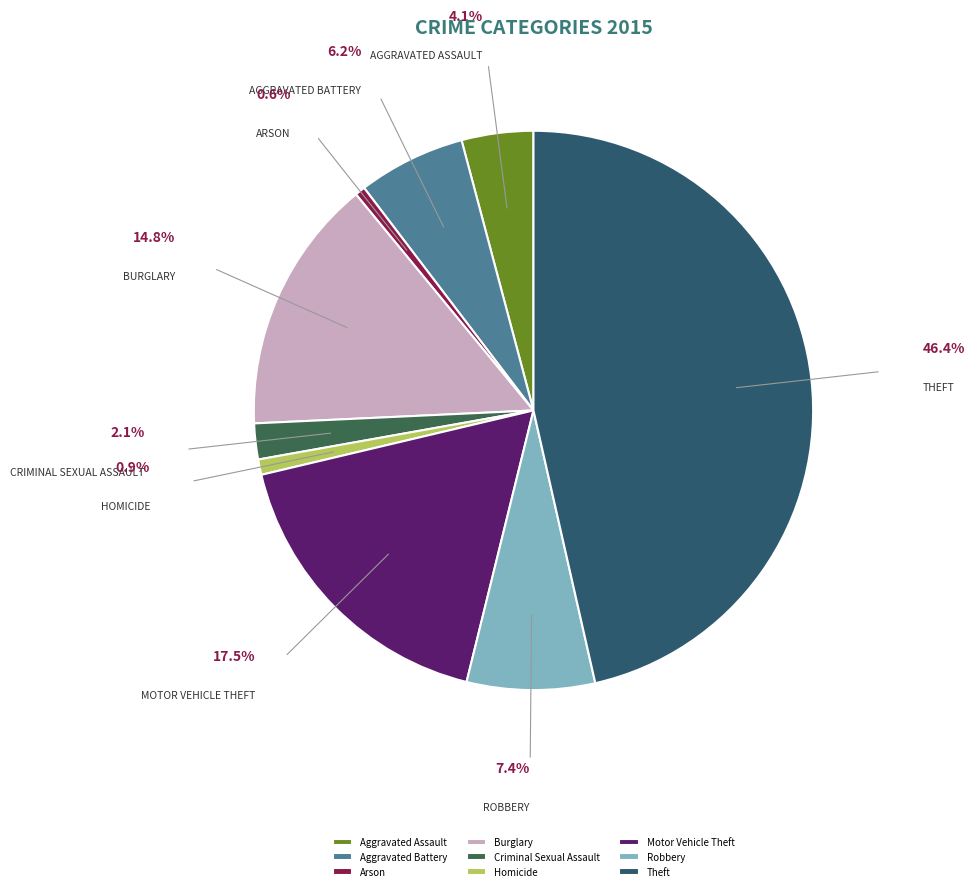

What is the smallest slice in the pie chart?

Arson